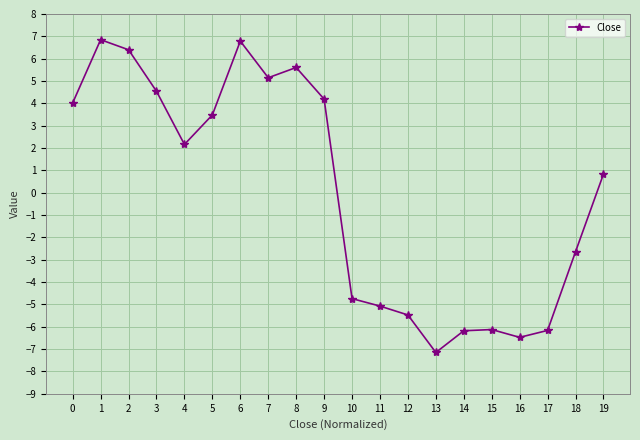

How many distinct data groups are displayed?

1